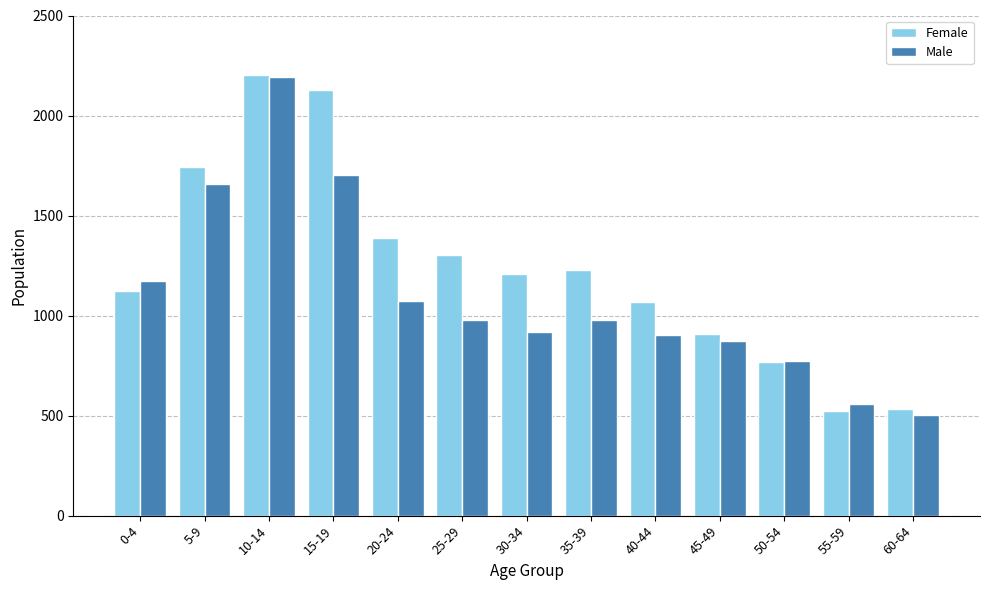

What is the difference between the highest and lowest values at 5-9?

84